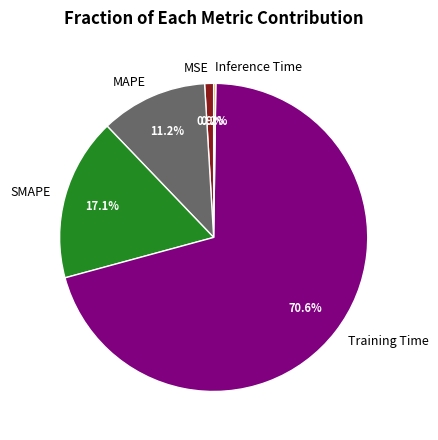

Which slice is the largest?

Training Time